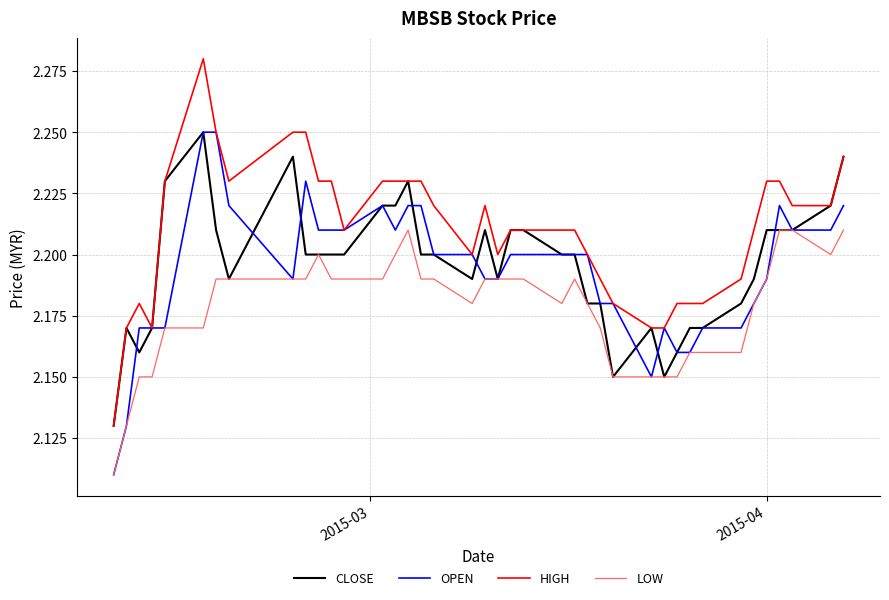

True or false: LOW and HIGH intersect in this chart.

False